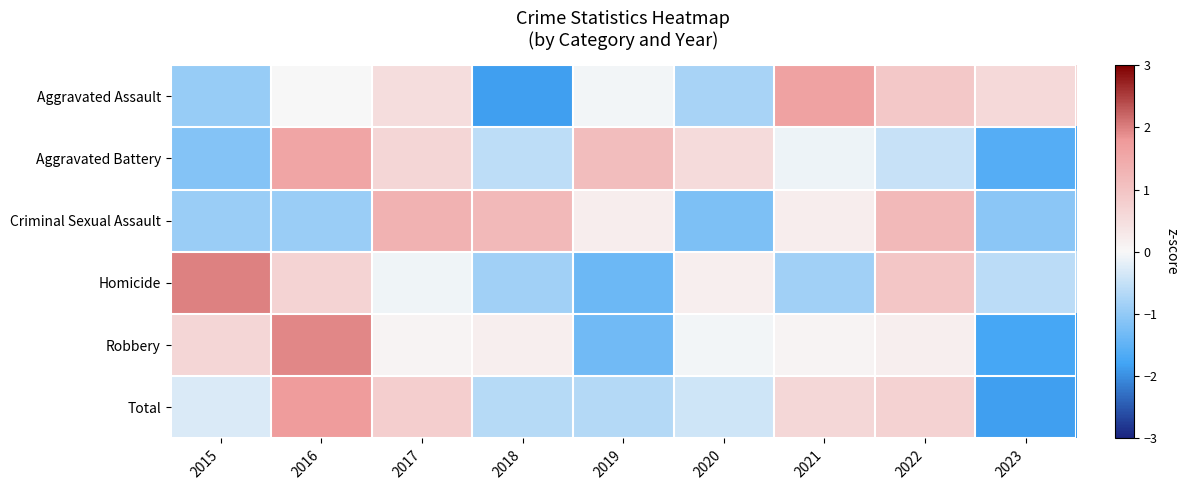

Which series changed the most between 2015 and 2019?

Homicide